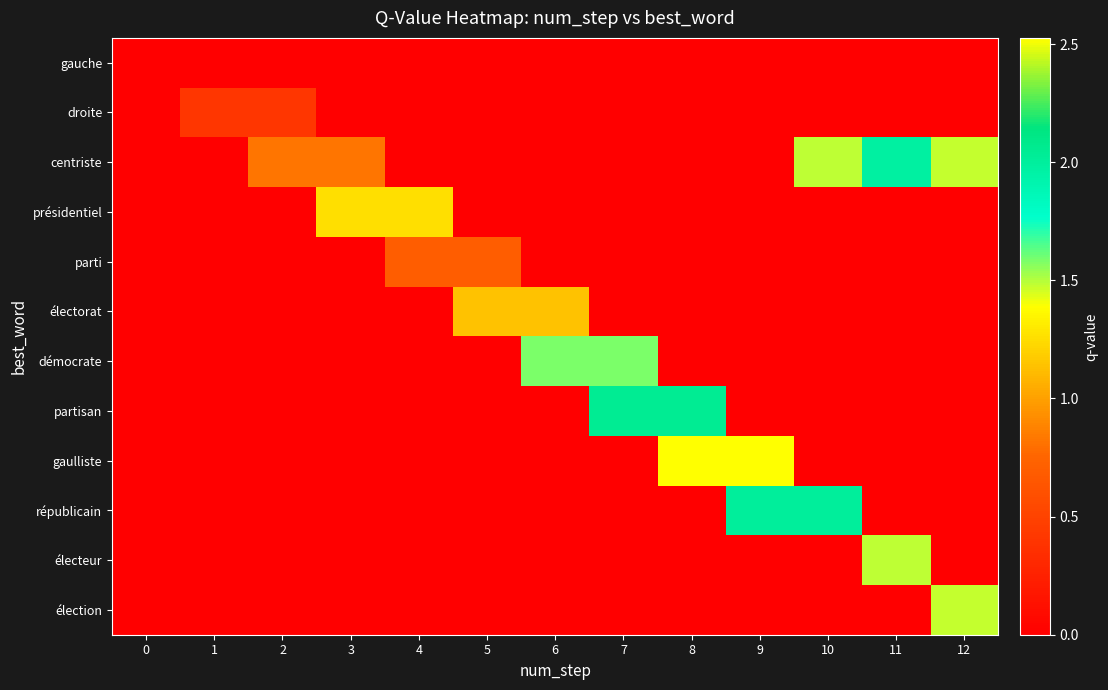

Reading left to right, extract all data points from this chart.

gauche: 0=0.0	1=0.0	2=0.0	3=0.0	4=0.0	5=0.0	6=0.0	7=0.0	8=0.0	9=0.0	10=0.0	11=0.0	12=0.0
droite: 0=0.0	1=0.4	2=0.4	3=0.0	4=0.0	5=0.0	6=0.0	7=0.0	8=0.0	9=0.0	10=0.0	11=0.0	12=0.0
centriste: 0=0.0	1=0.0	2=0.8	3=0.8	4=0.0	5=0.0	6=0.0	7=0.0	8=0.0	9=0.0	10=1.5	11=2.0	12=1.5
présidentiel: 0=0.0	1=0.0	2=0.0	3=1.3	4=1.3	5=0.0	6=0.0	7=0.0	8=0.0	9=0.0	10=0.0	11=0.0	12=0.0
parti: 0=0.0	1=0.0	2=0.0	3=0.0	4=0.7	5=0.7	6=0.0	7=0.0	8=0.0	9=0.0	10=0.0	11=0.0	12=0.0
électorat: 0=0.0	1=0.0	2=0.0	3=0.0	4=0.0	5=1.1	6=1.1	7=0.0	8=0.0	9=0.0	10=0.0	11=0.0	12=0.0
démocrate: 0=0.0	1=0.0	2=0.0	3=0.0	4=0.0	5=0.0	6=1.6	7=1.6	8=0.0	9=0.0	10=0.0	11=0.0	12=0.0
partisan: 0=0.0	1=0.0	2=0.0	3=0.0	4=0.0	5=0.0	6=0.0	7=2.1	8=2.1	9=0.0	10=0.0	11=0.0	12=0.0
gaulliste: 0=0.0	1=0.0	2=0.0	3=0.0	4=0.0	5=0.0	6=0.0	7=0.0	8=2.5	9=2.5	10=0.0	11=0.0	12=0.0
républicain: 0=0.0	1=0.0	2=0.0	3=0.0	4=0.0	5=0.0	6=0.0	7=0.0	8=0.0	9=2.0	10=2.0	11=0.0	12=0.0
électeur: 0=0.0	1=0.0	2=0.0	3=0.0	4=0.0	5=0.0	6=0.0	7=0.0	8=0.0	9=0.0	10=0.0	11=1.5	12=0.0
élection: 0=0.0	1=0.0	2=0.0	3=0.0	4=0.0	5=0.0	6=0.0	7=0.0	8=0.0	9=0.0	10=0.0	11=0.0	12=1.5